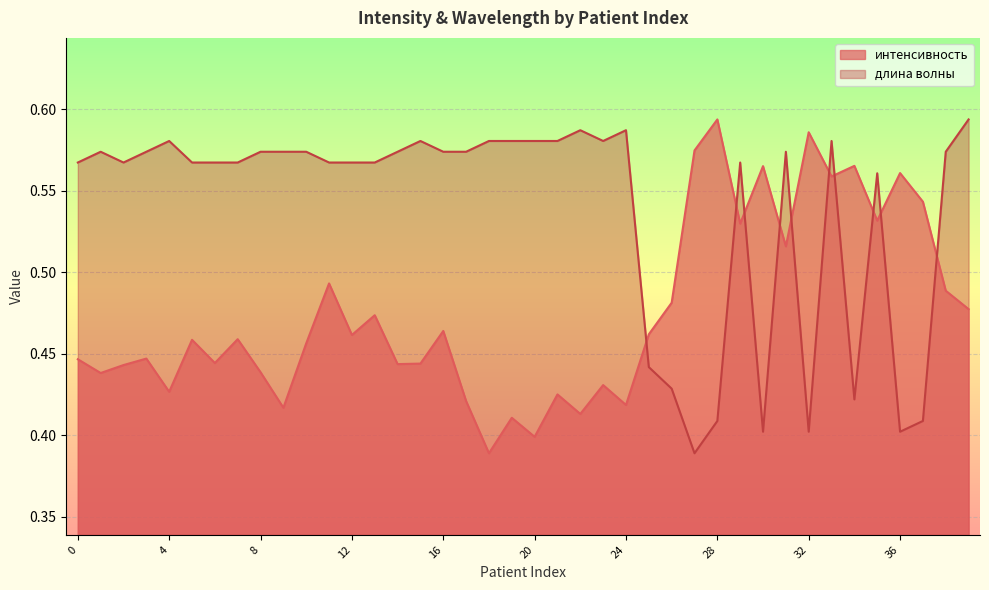

Where is the first local maximum for длина волны (norm)?

1